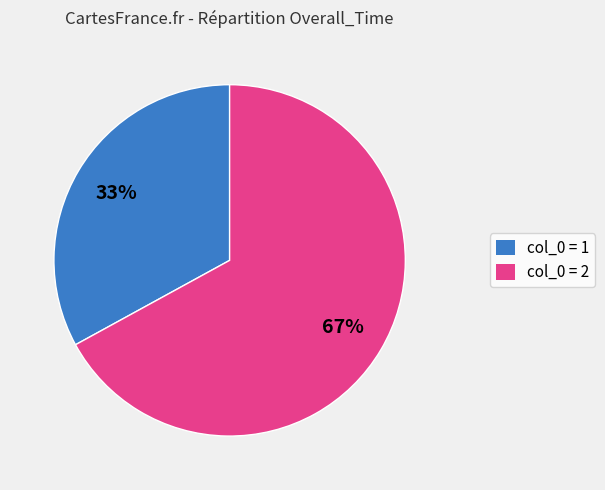

How many slices are in this pie chart?

2